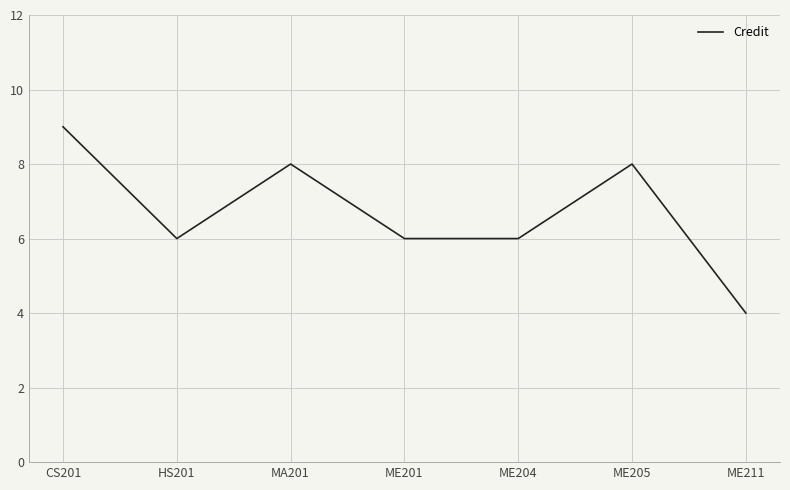

How many categories are shown in the chart?

7